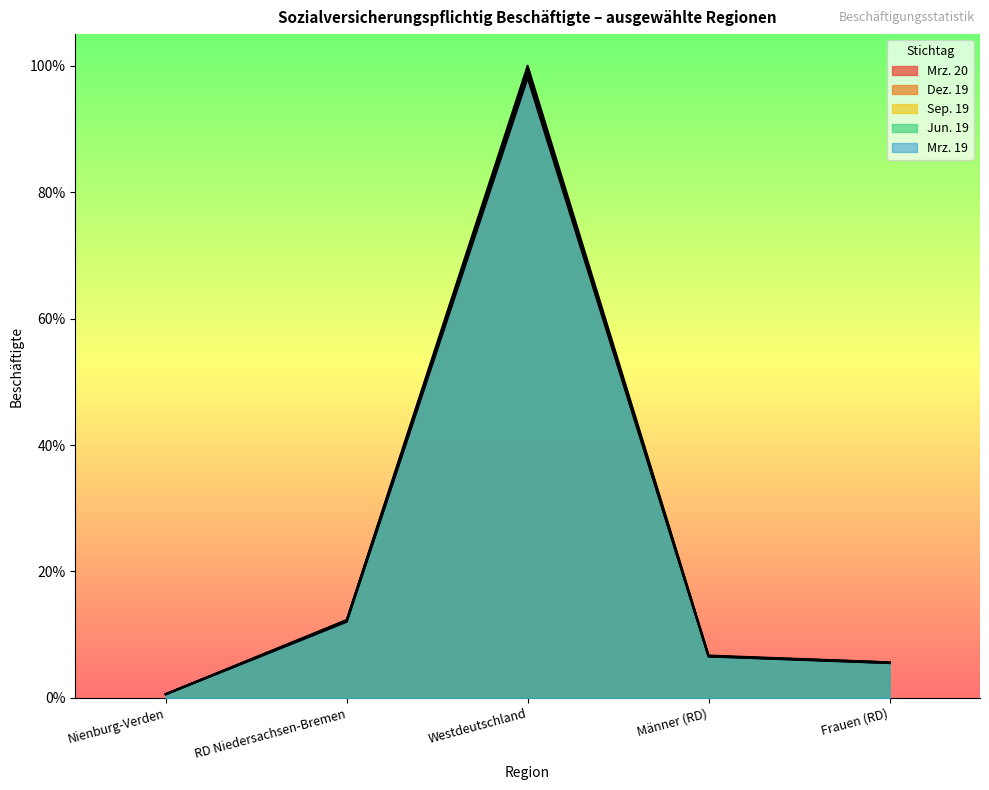

List the series in order of their peak value, lowest first.

Mrz. 19, Jun. 19, Mrz. 20, Dez. 19, Sep. 19